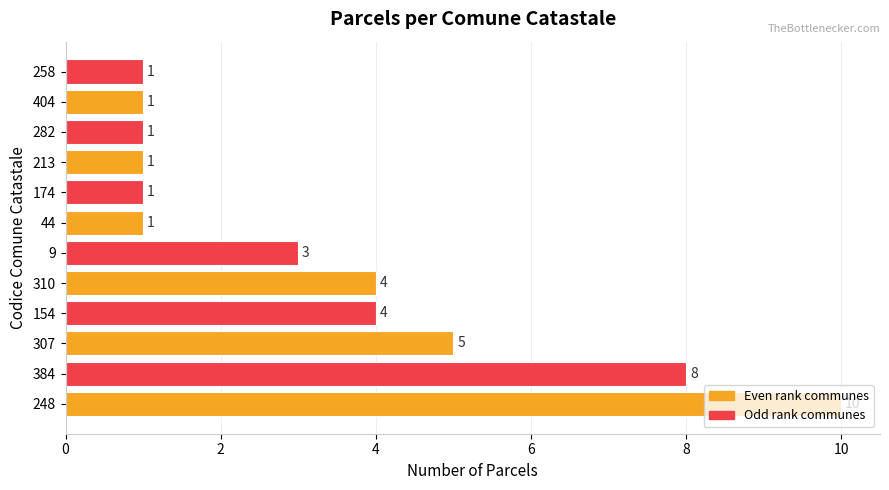

What is the average value?

3